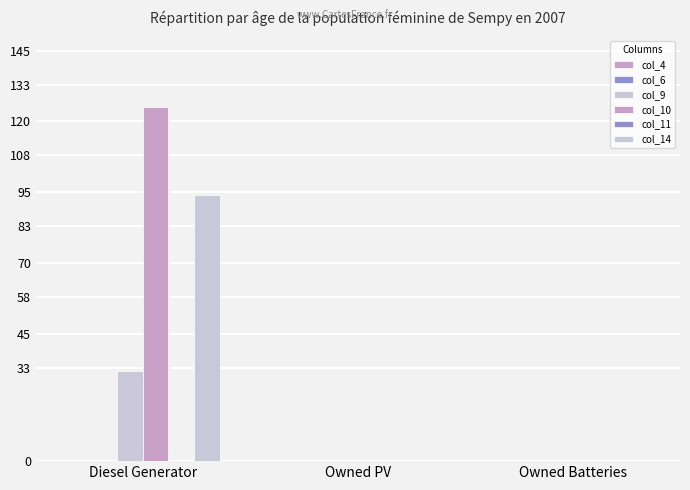

Does the chart contain stacked bars?

No